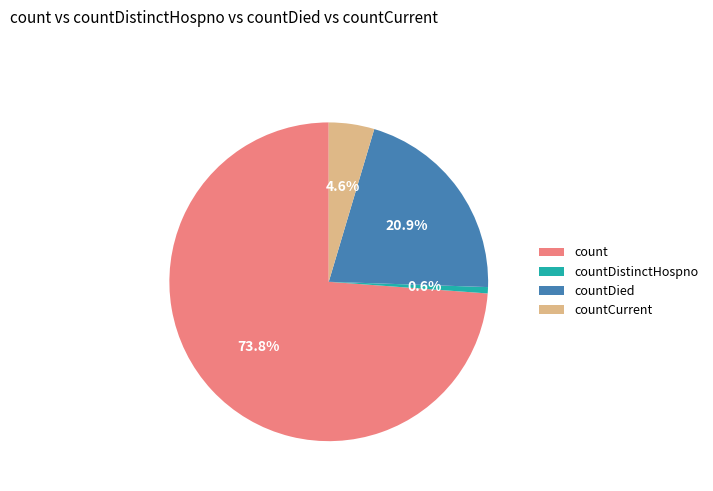

Which has a higher value, countDied or countDistinctHospno?

countDied